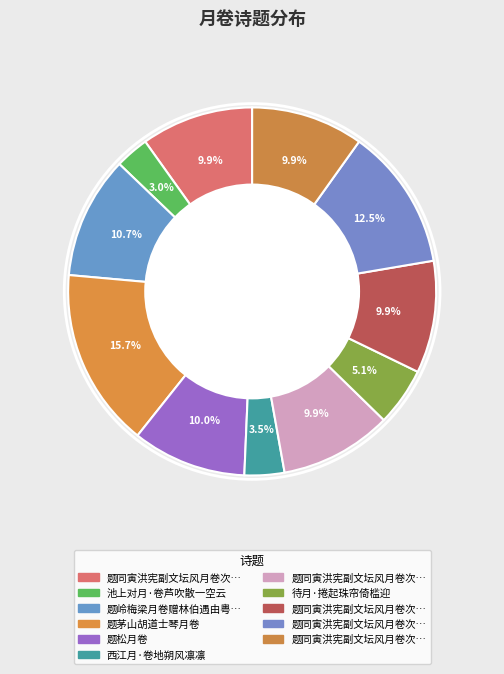

How many slices are in this pie chart?

11